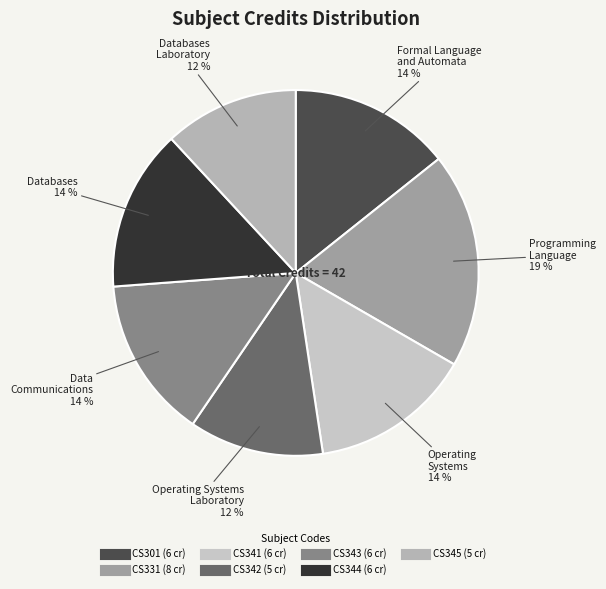

Count the number of slices in the pie.

7